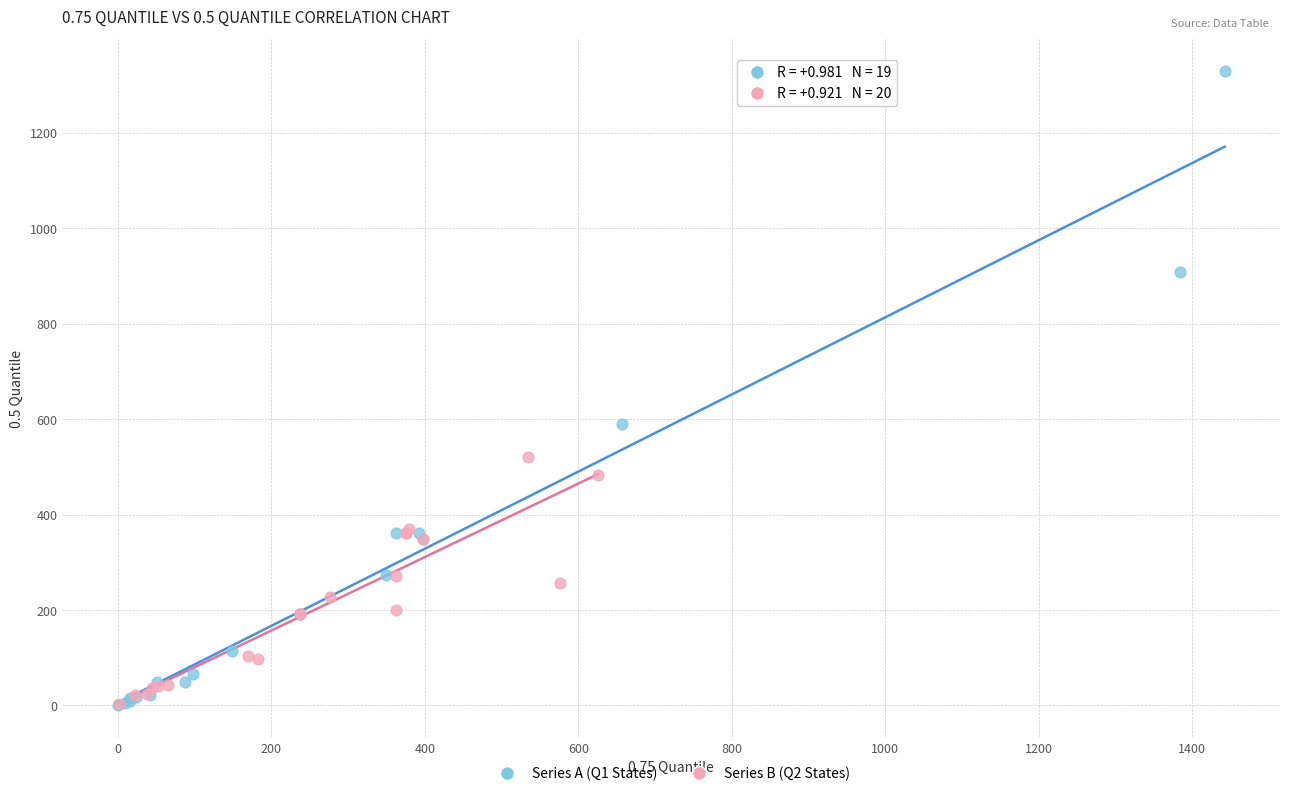

Which series has the largest Y range (max minus min)?

Series A (Q1 States)